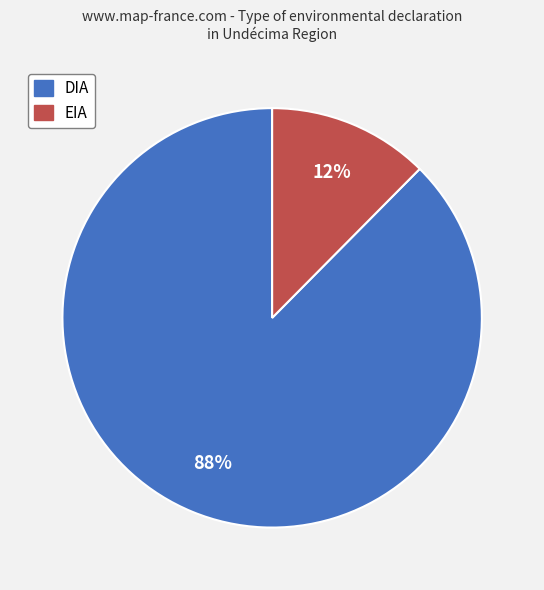

Is the sum of DIA and EIA greater than half?

Yes